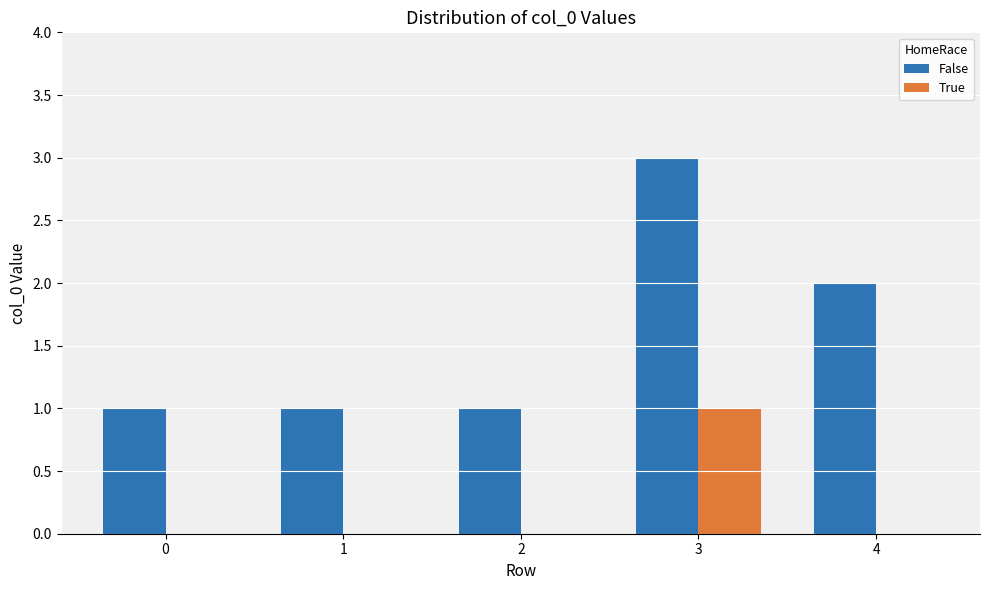

Between 0 and 3, which series saw the biggest shift?

False